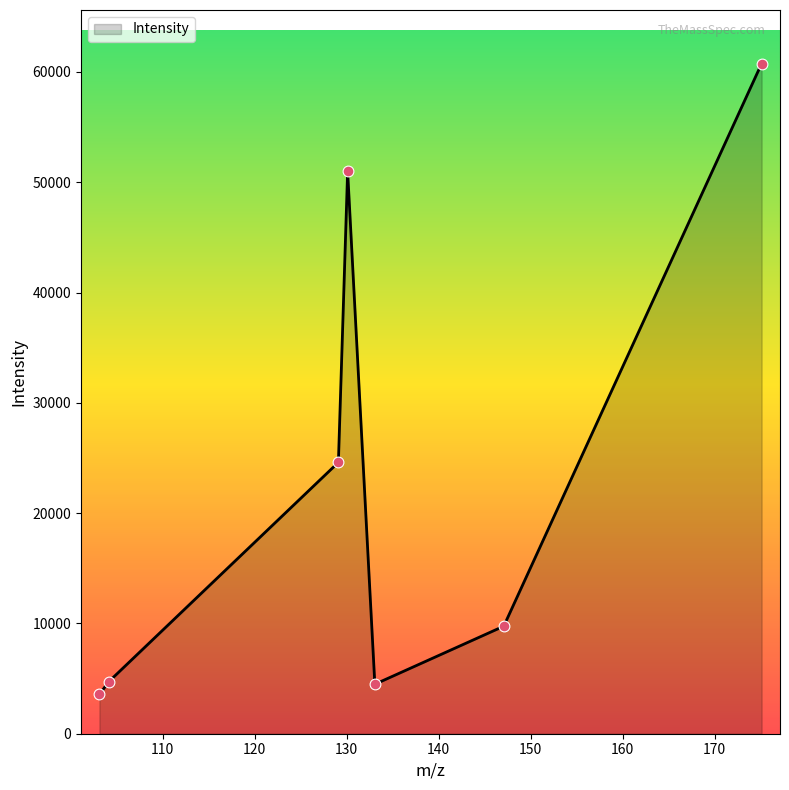

What is the smallest value displayed?

3558.8